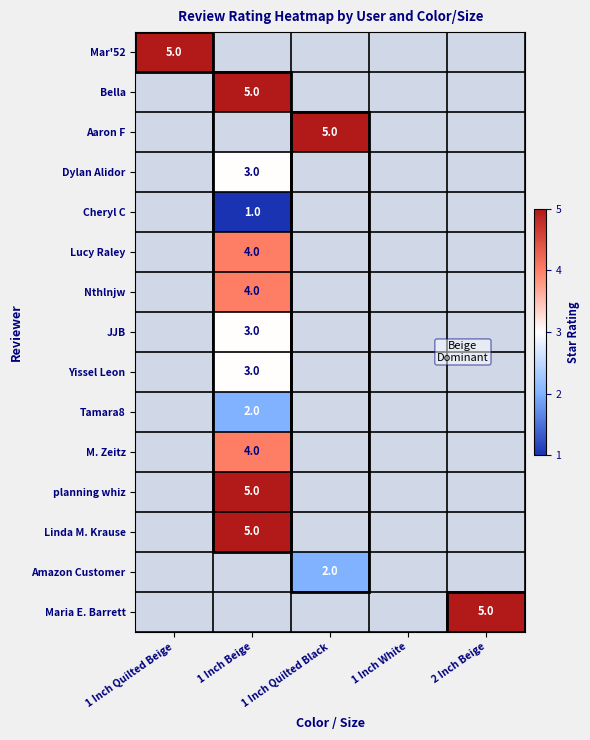

Which category has the highest value across all series?

1 Inch Quilted Beige